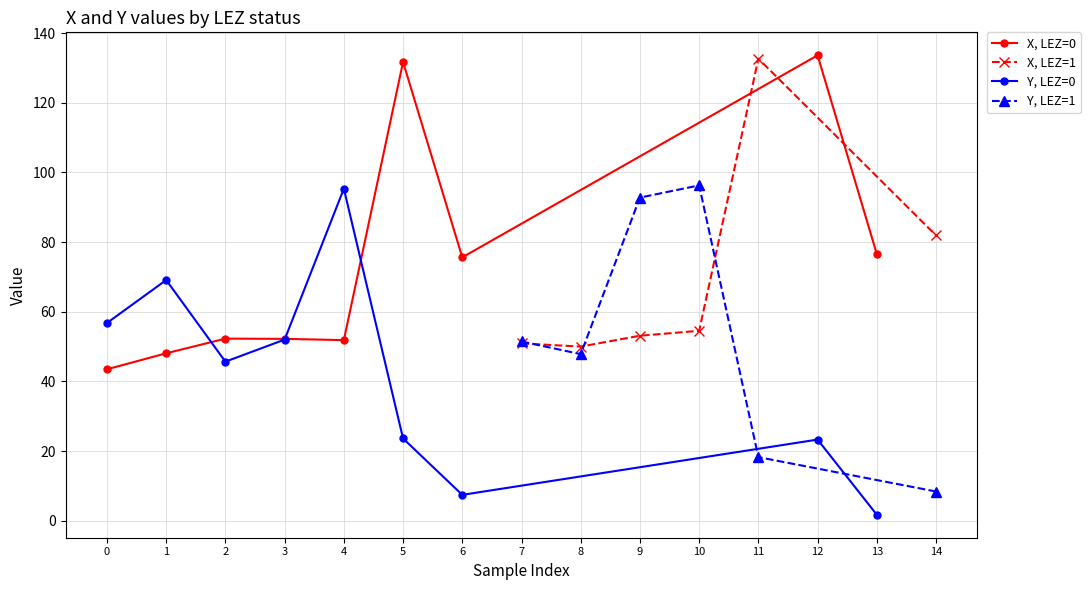

How many values in the X series are below 53?

7